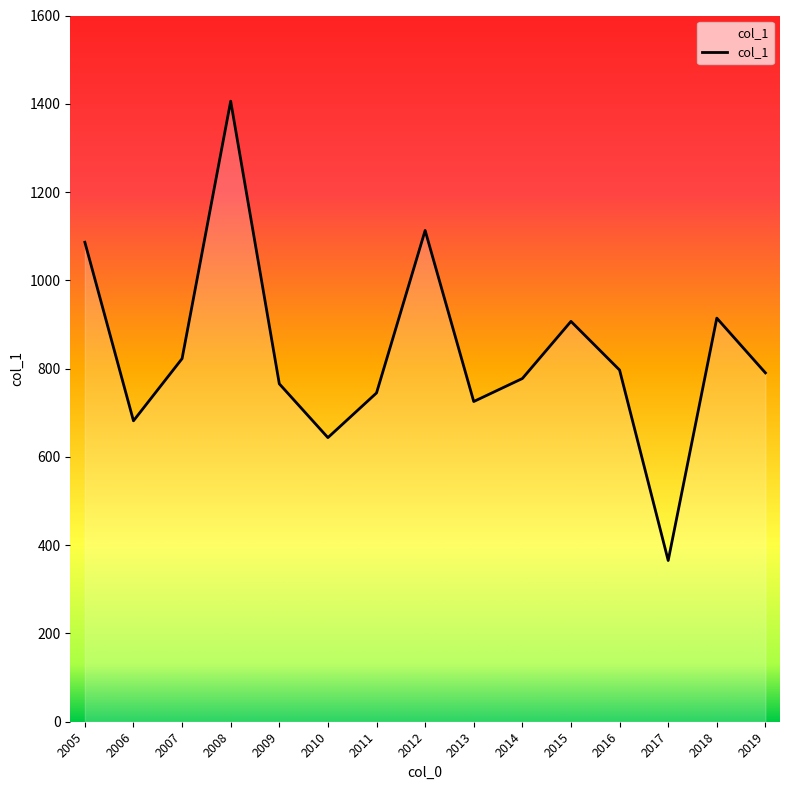

What value does the data have at 2017?

365.3